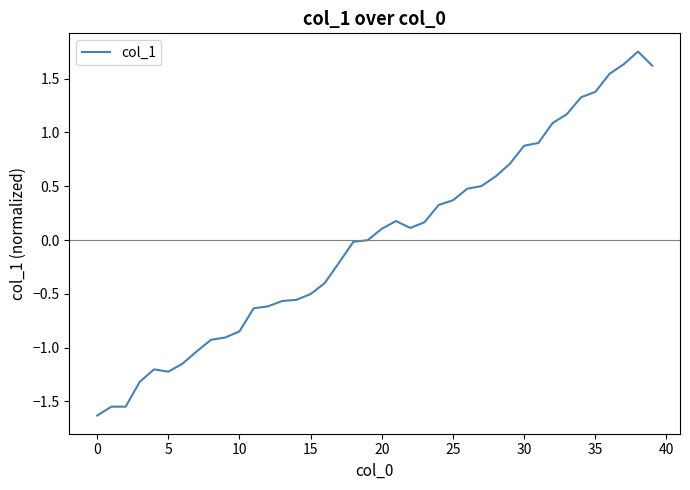

What is the minimum value shown in the chart?

-1.6